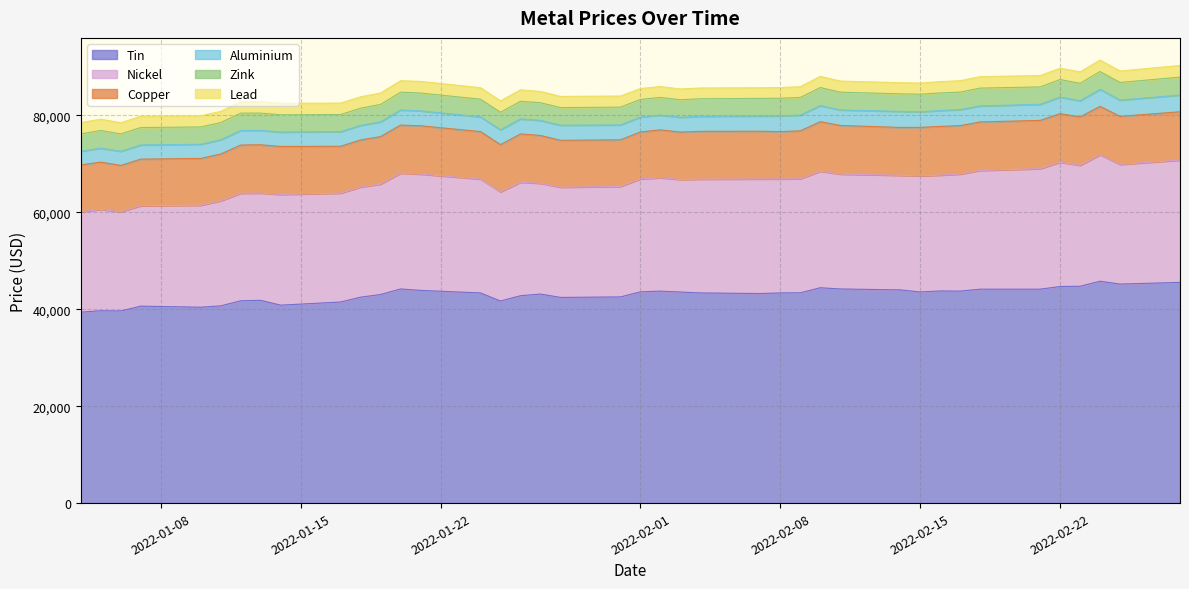

True or false: copper and lead cross at least once.

False